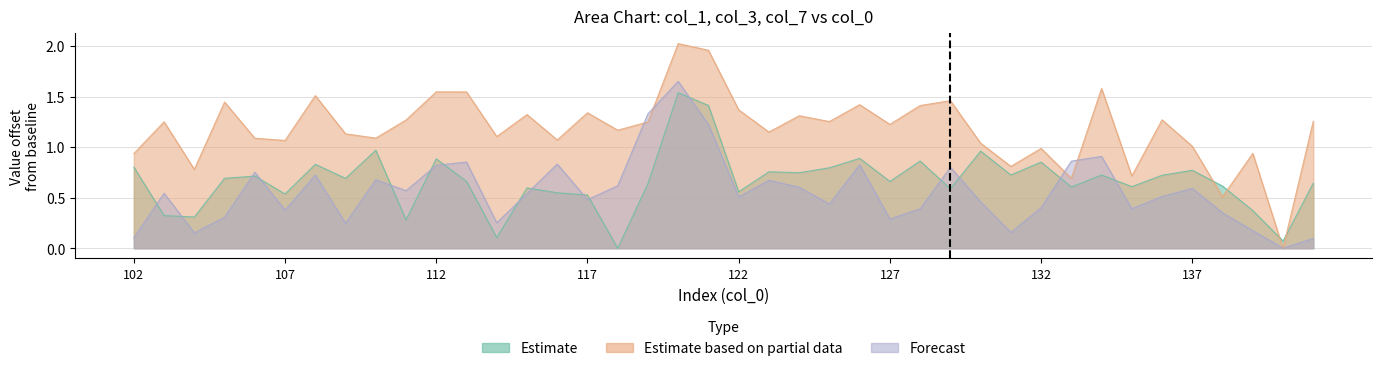

Which series ends up on top after the final intersection of col_3 and col_7?

col_3